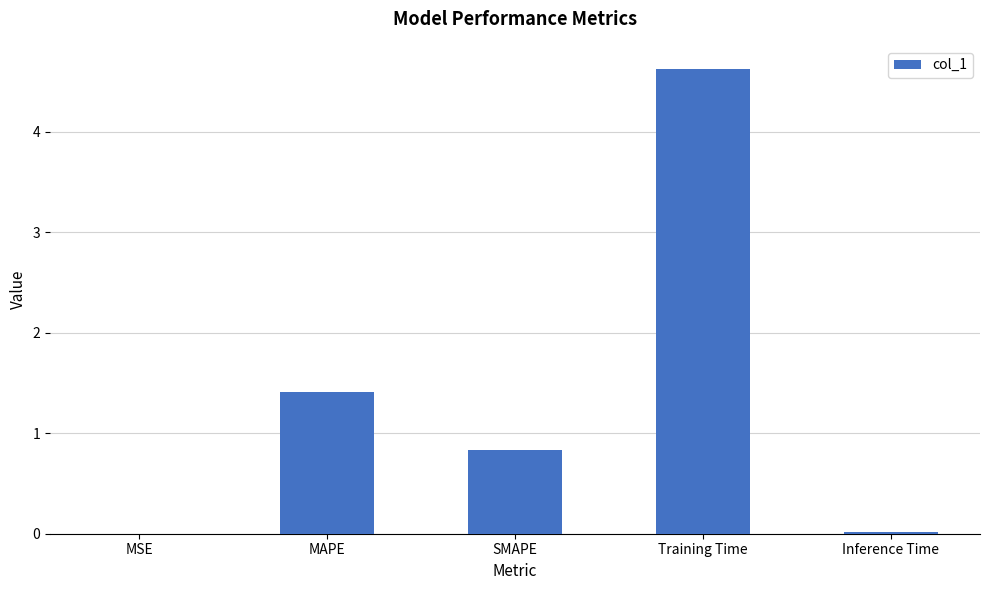

The chart shows a value of 2.4 at Training Time. True or false?

False